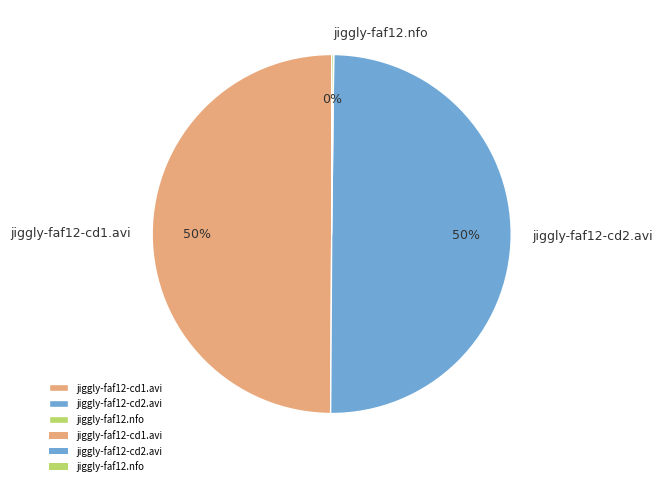

Approximately how many times larger is the value at jiggly-faf12-cd2.avi compared to jiggly-faf12-cd1.avi?

1.0